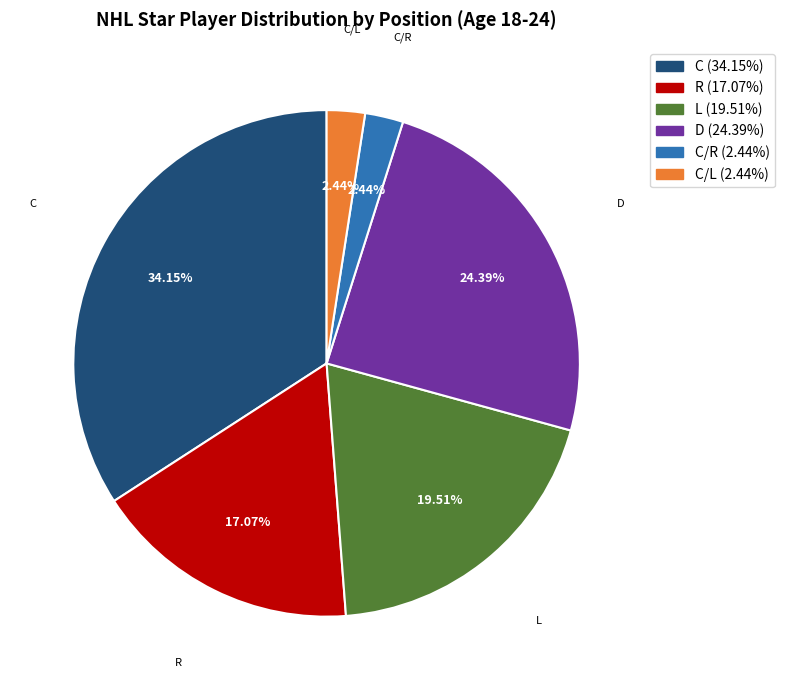

Is there any slice that represents more than half of the pie?

No